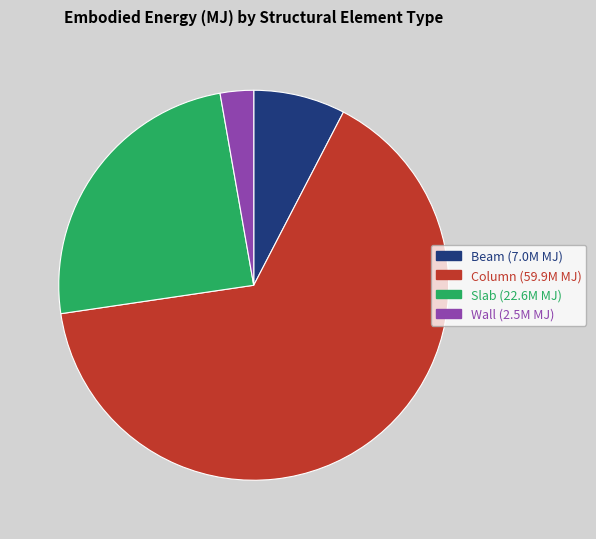

Combined, do Slab and Column account for over 50%?

Yes